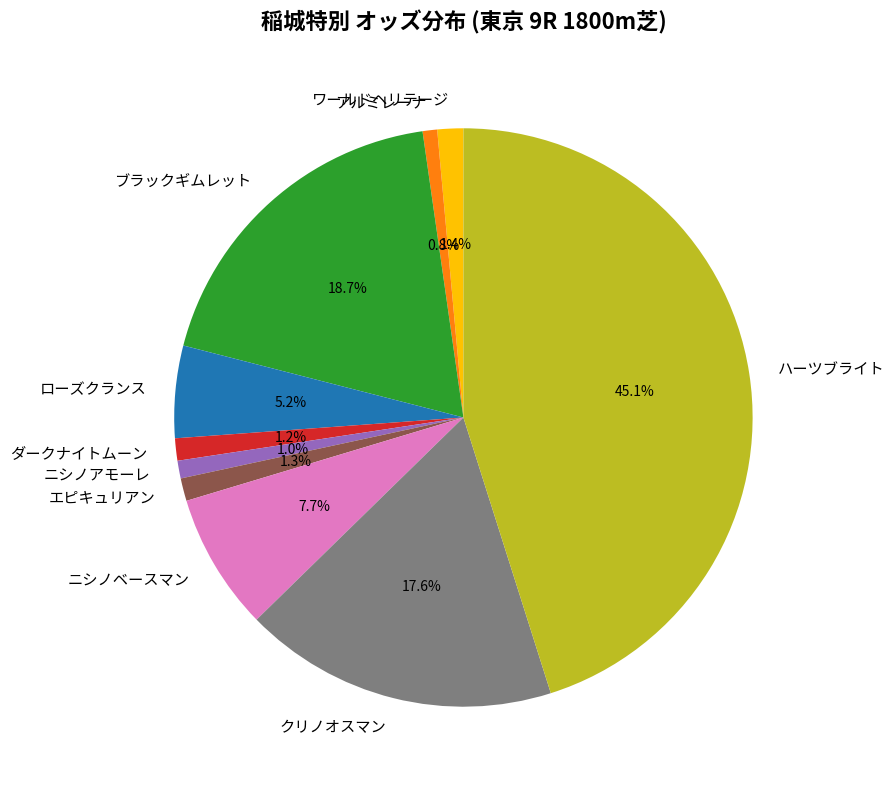

Which slice is the largest?

ハーツブライト